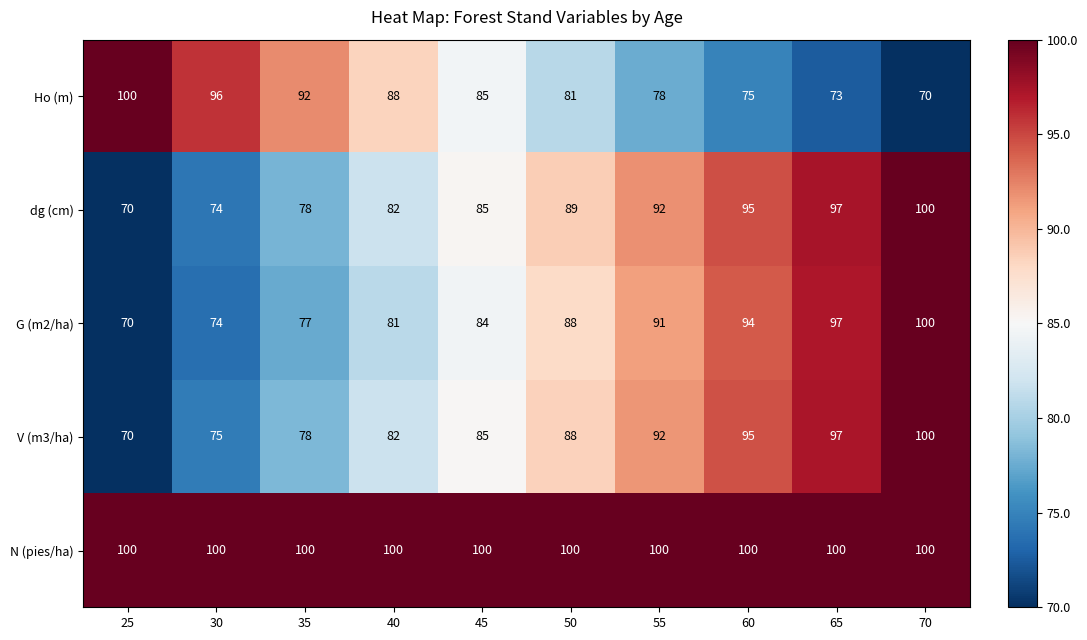

What is the maximum value for Ho (m)?

100